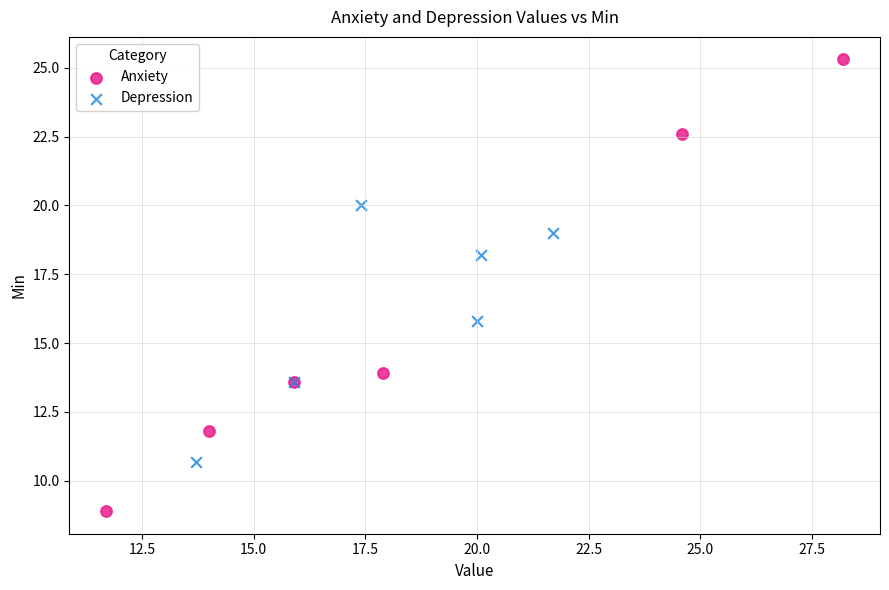

Which series has the widest spread of Y values?

Anxiety